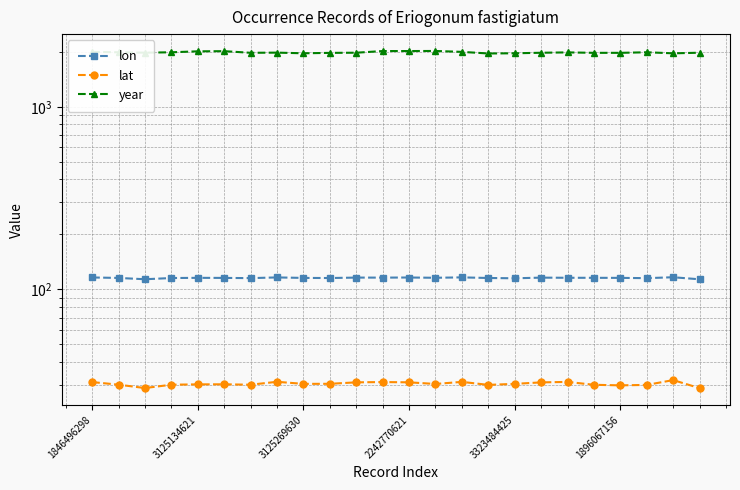

Is it true that year equals 1193.0 at 1846496298?

False